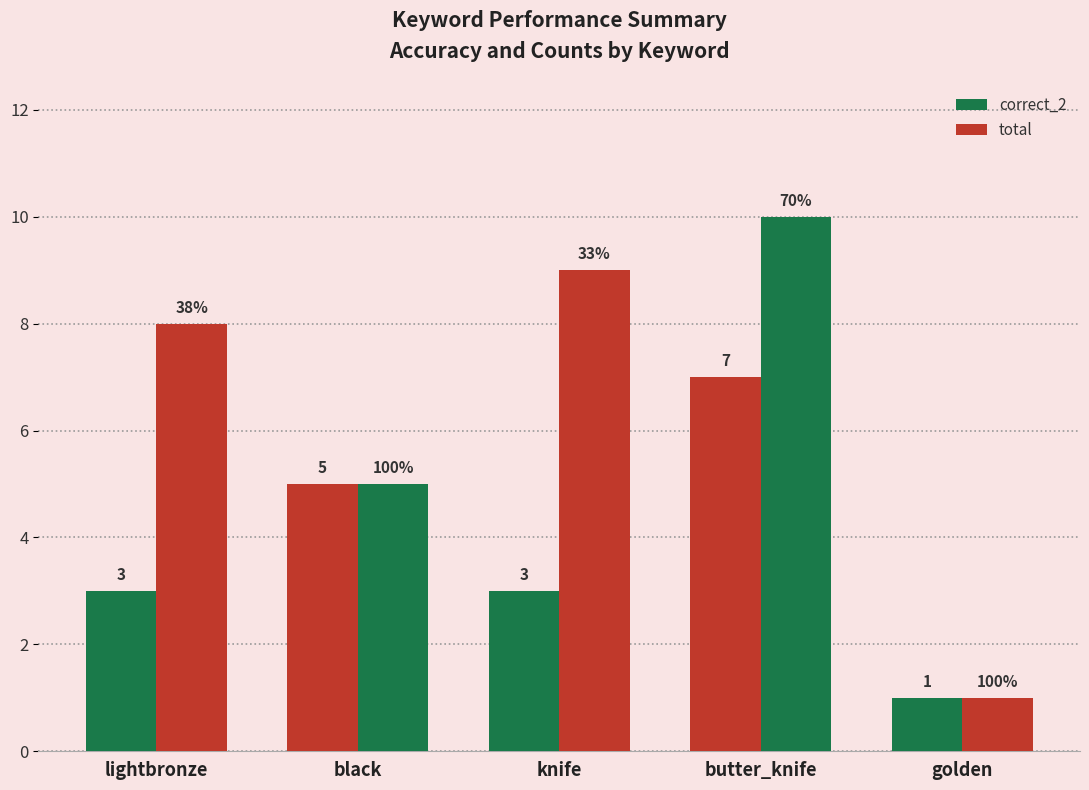

What is the value of the correct_2 bar at the 2nd from the left?

5